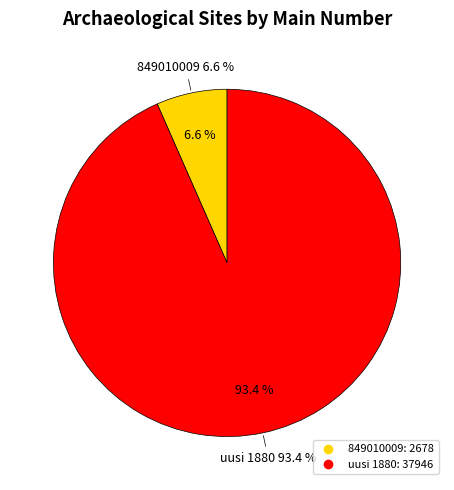

Which slice is the largest?

uusi 1880